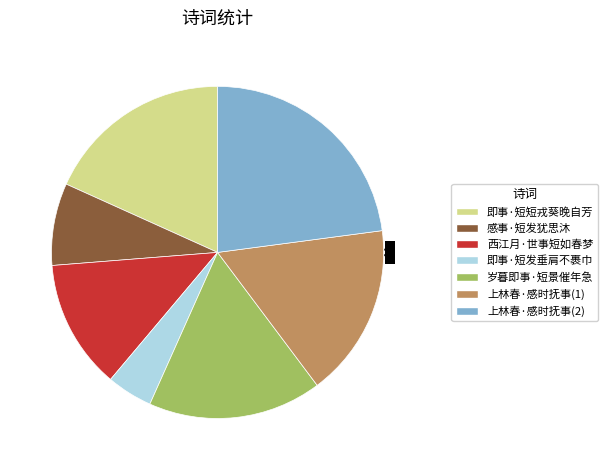

How many segments does this pie chart have?

7